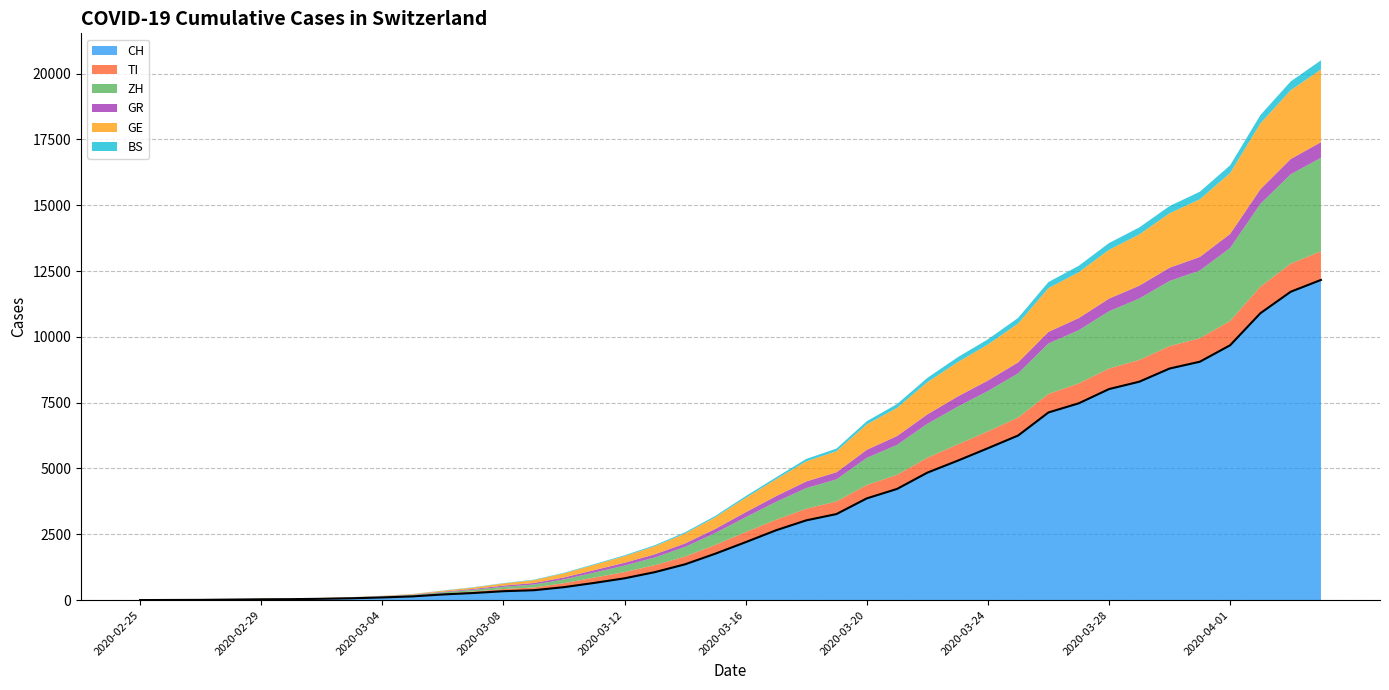

What is the difference between the highest and lowest values at 2020-03-19?

3168